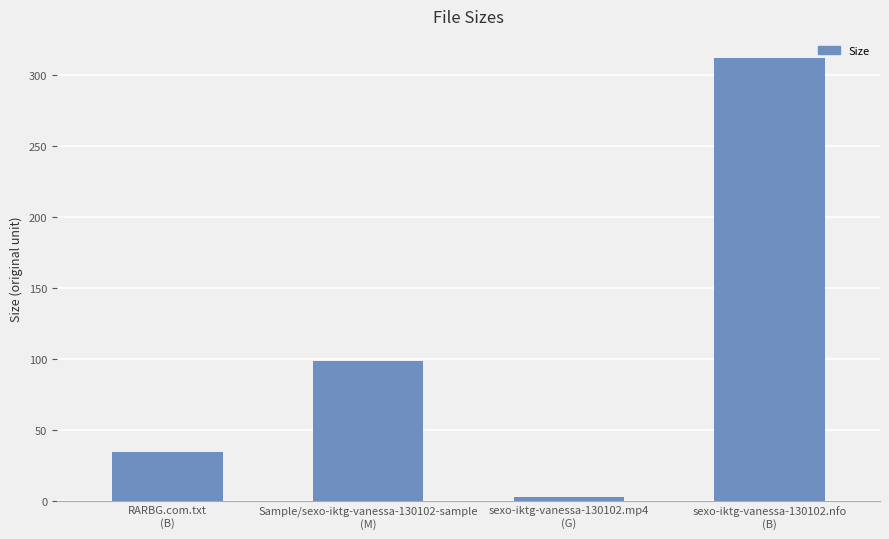

What is the difference between the values at RARBG.com.txt
(B) and sexo-iktg-vanessa-130102.nfo
(B)?

278.0